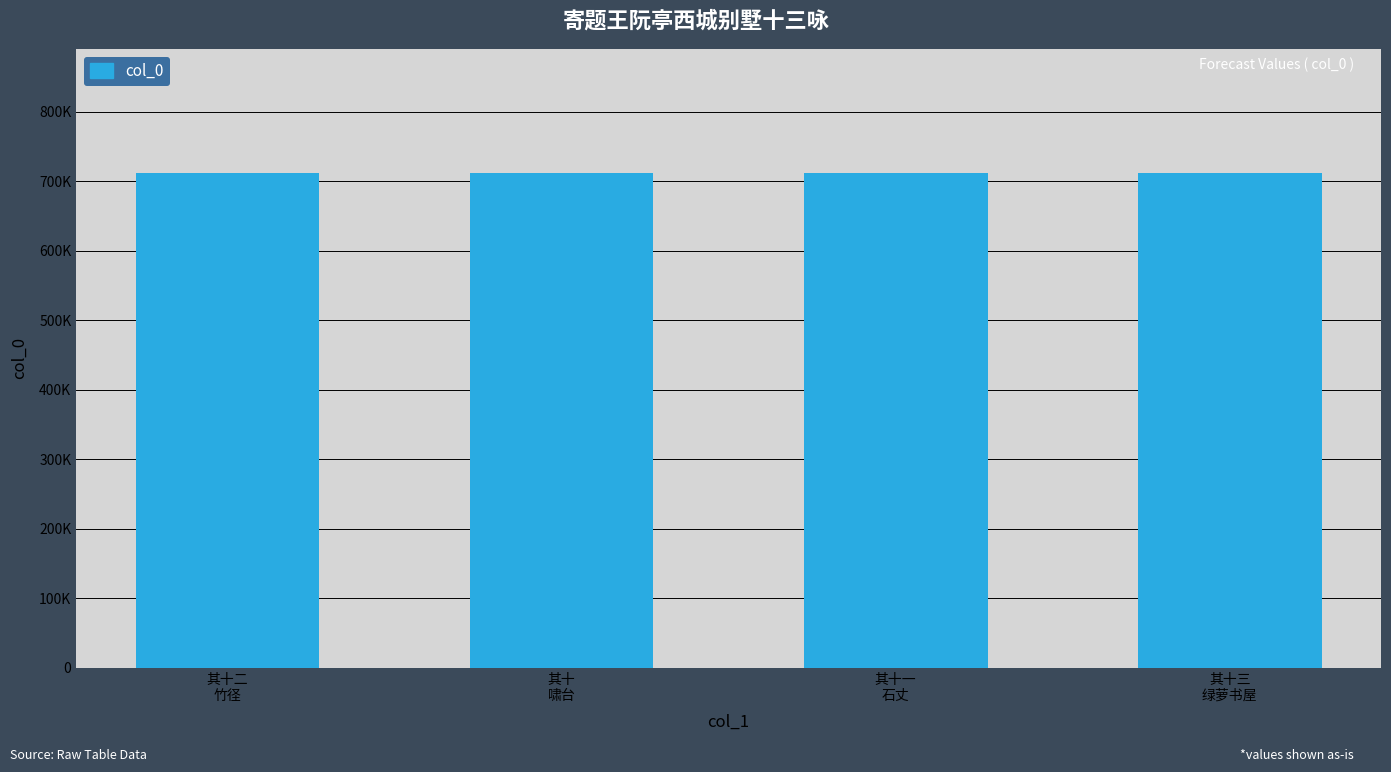

What position from the right is 其十
啸台?

3